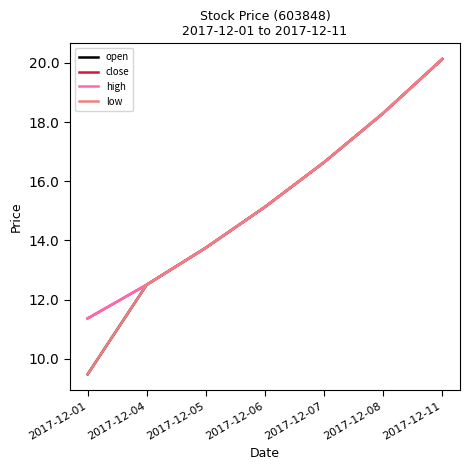

At which label does open first exceed 15?

2017-12-06